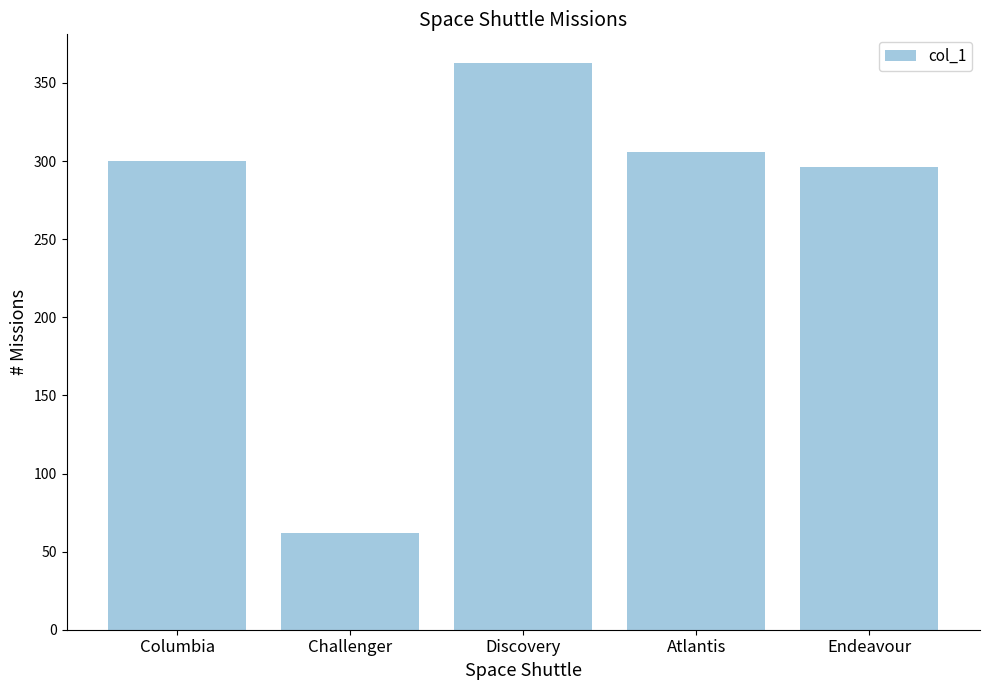

The value at Discovery is 363. True or false?

True